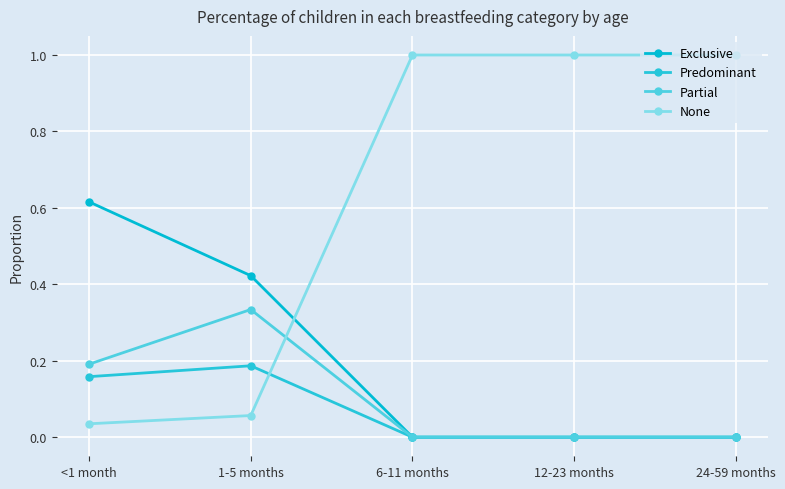

At which category is the sum across all series the highest?

<1 month